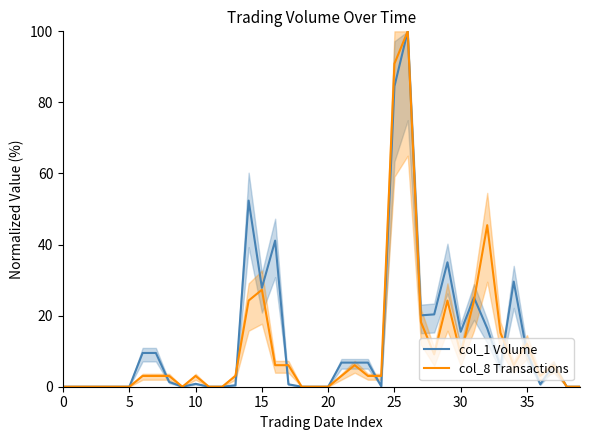

True or false: col_8 Transactions has a value of 24.2 at 14.

True